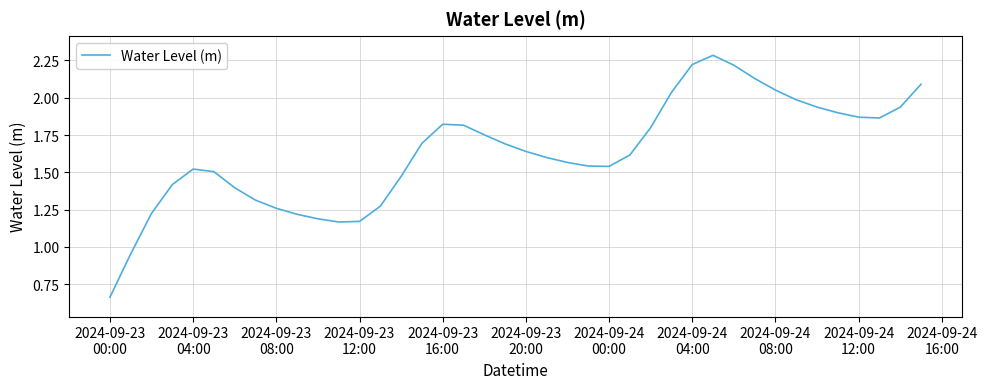

What is the greatest value displayed?

2.3